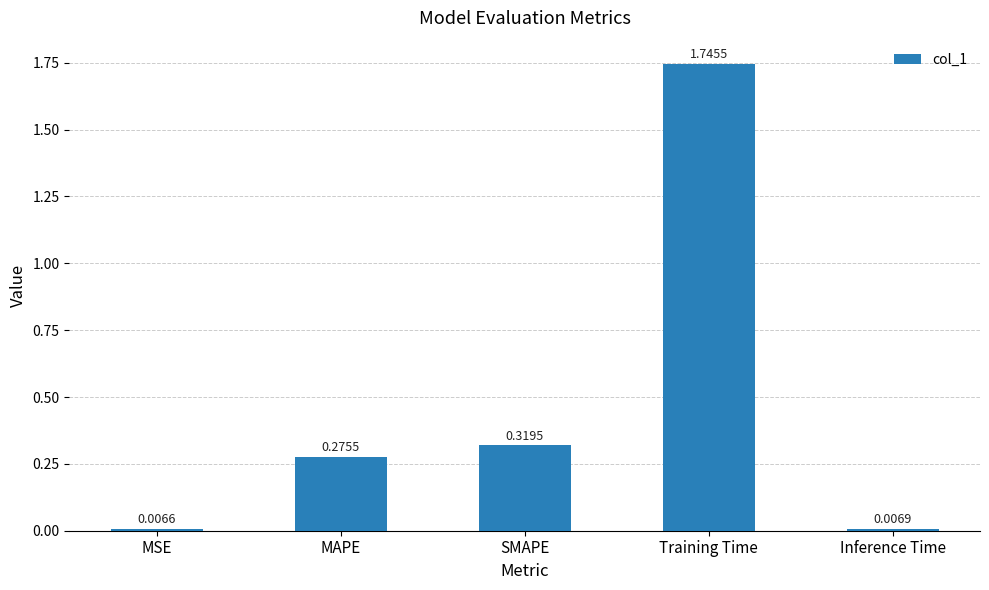

Rank the categories by value from highest to lowest.

Training Time, SMAPE, MAPE, Inference Time, MSE